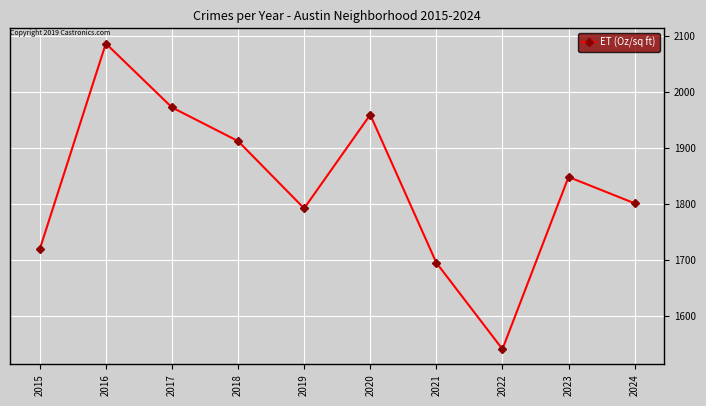

What is the change in value from 2020 to 2023?

-111